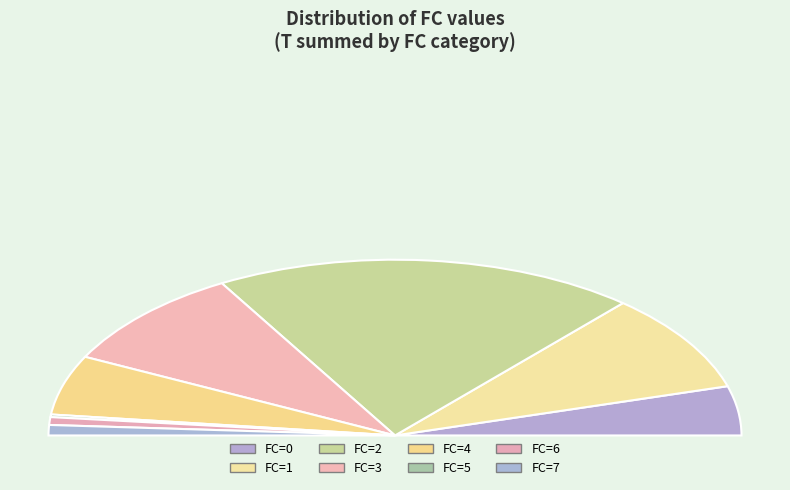

True or false: 11 accounts for 1% of the total.

False